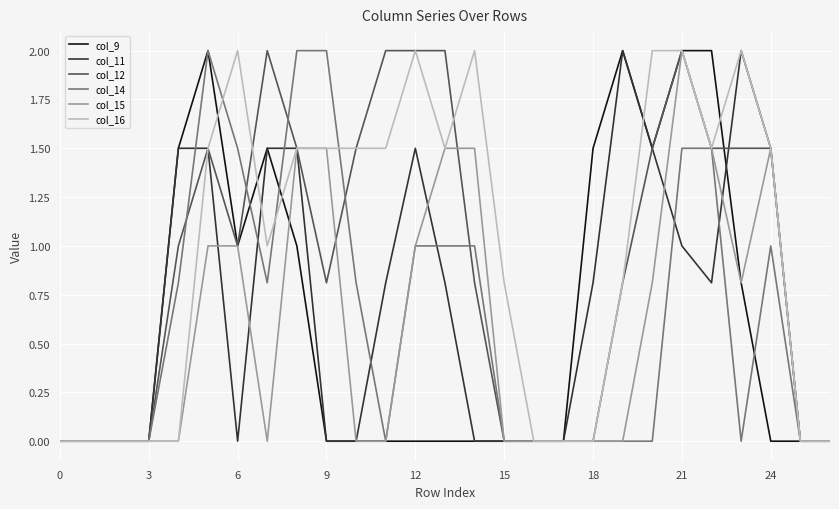

At which category is the sum across all series the highest?

21